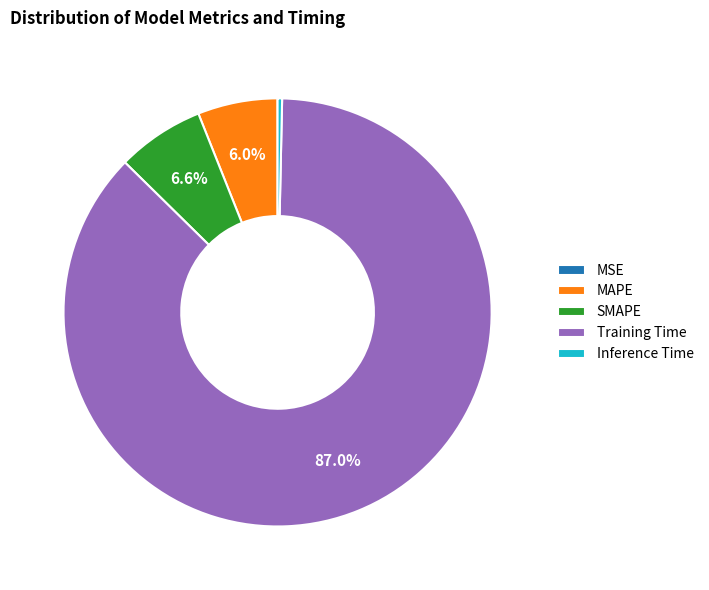

What is the largest slice in the pie chart?

Training Time